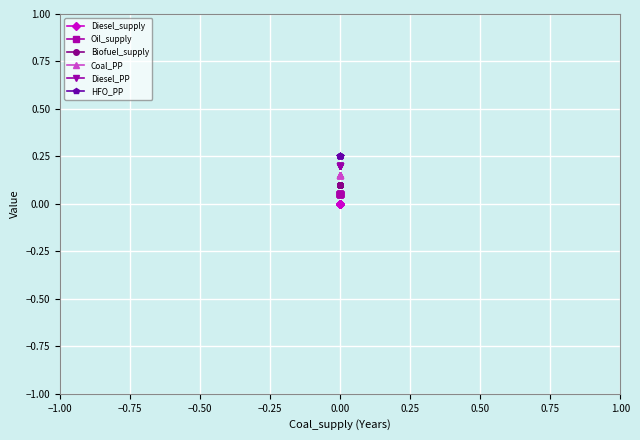

What is the maximum value shown in the chart?

0.2